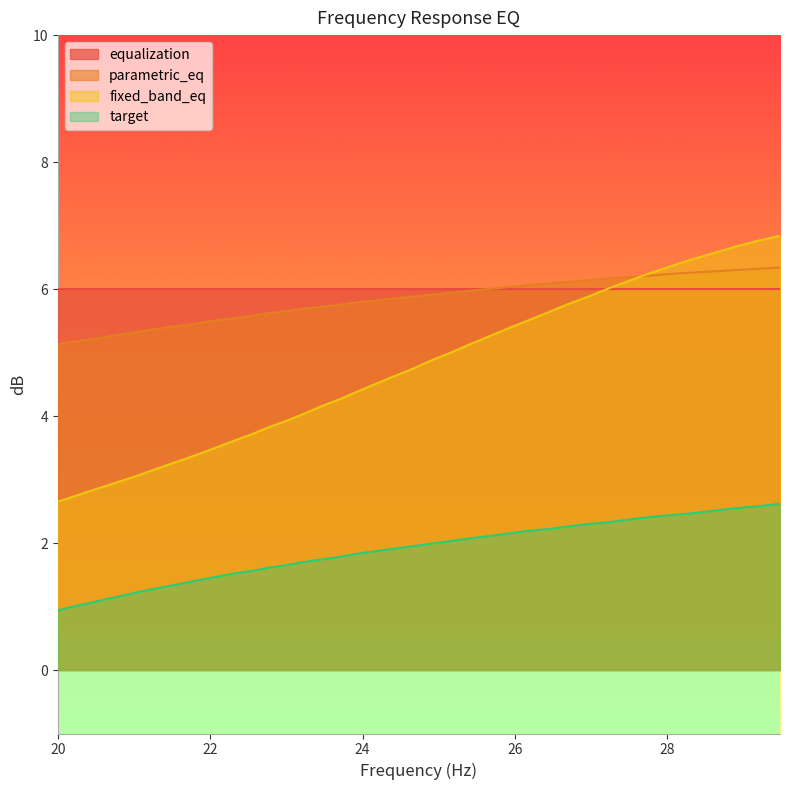

What are all the series names shown in the legend?

equalization, parametric_eq, fixed_band_eq, target